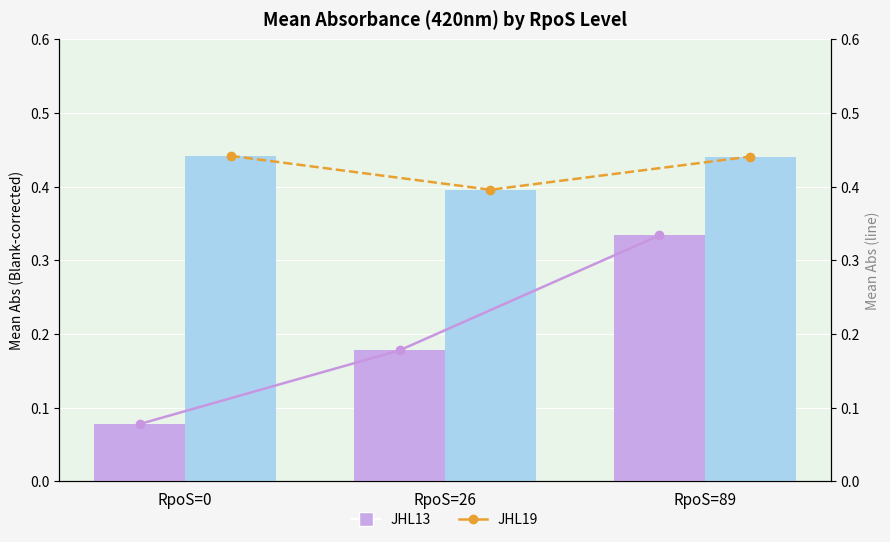

What is the difference between the highest and lowest values at RpoS=0?

0.4